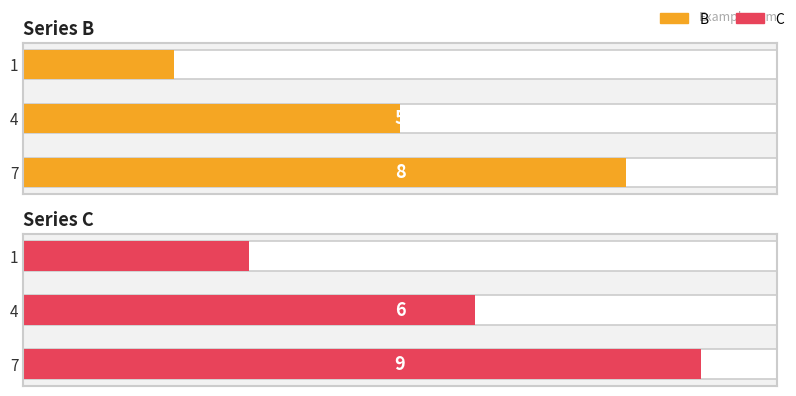

What are all the series names shown in the legend?

B, C